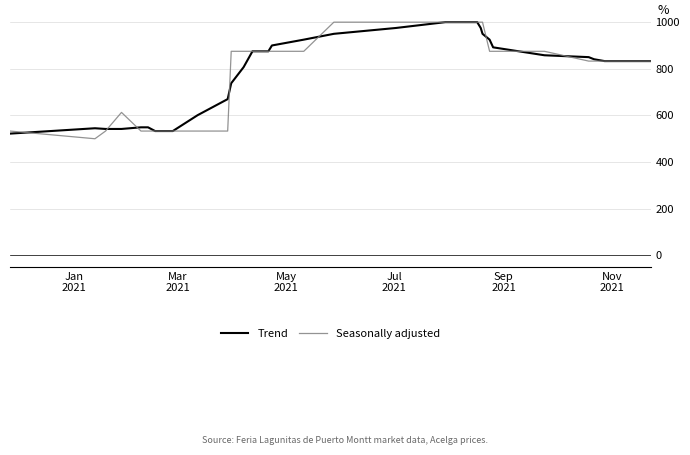

What is the highest value of the Seasonally adjusted series?

1000